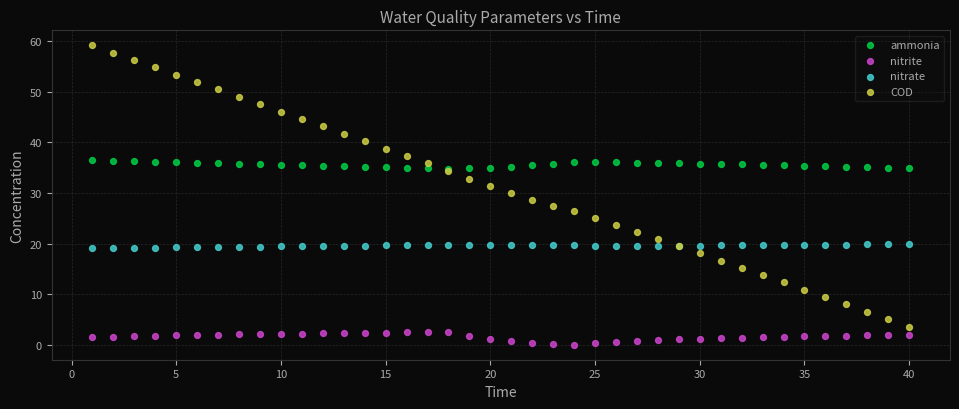

Which series contains the lowest Y value?

nitrite